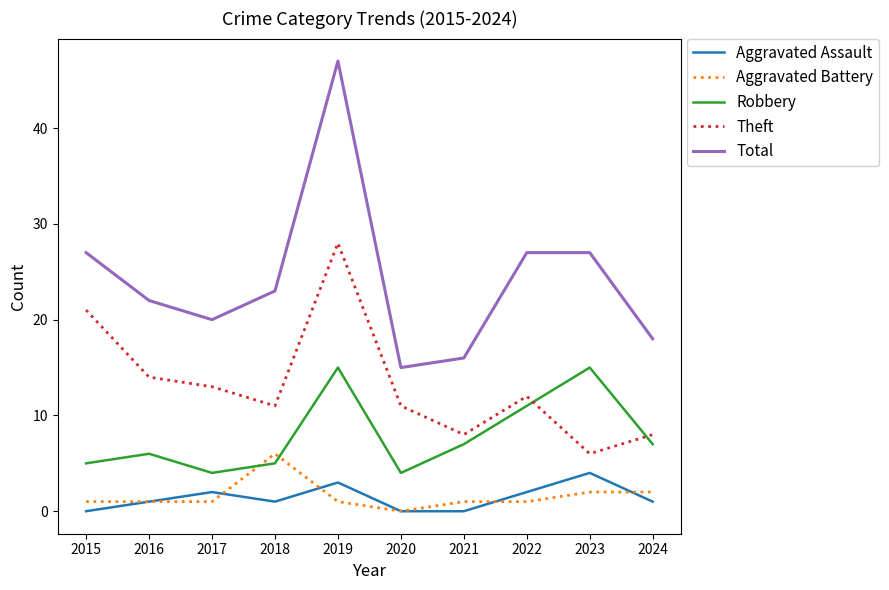

True or false: Aggravated Battery and Total cross at least once.

False